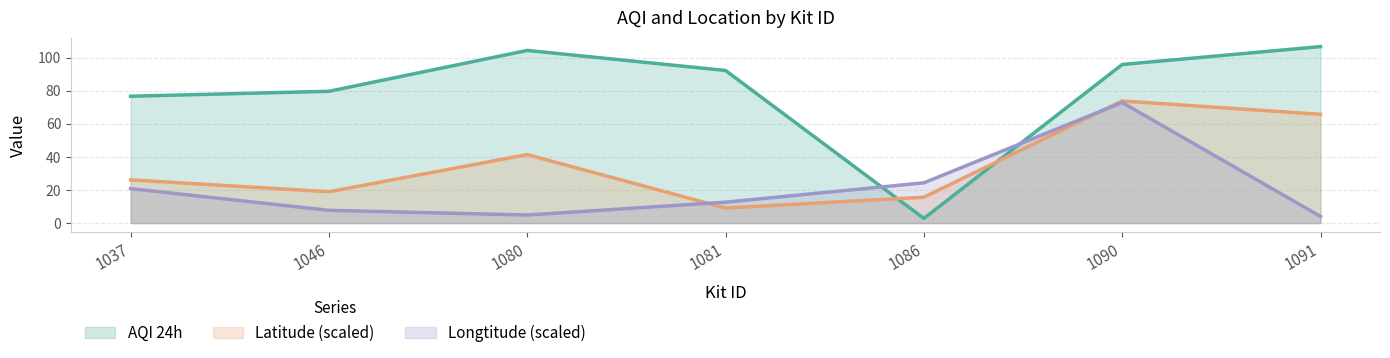

How many lines are shown in the chart?

3